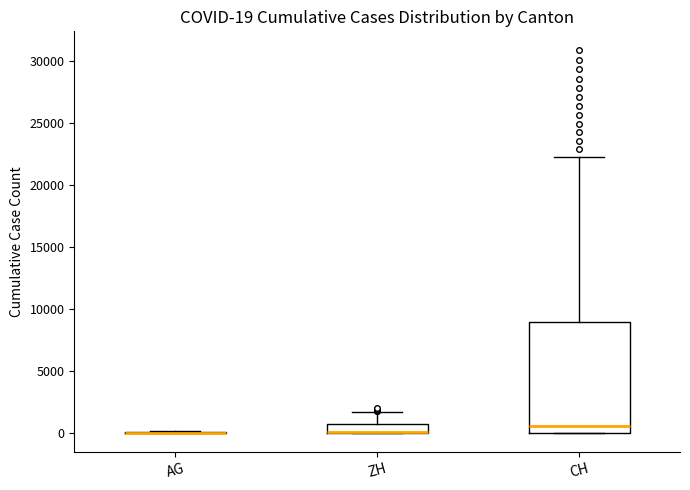

Which box is the tallest, from its lower edge to its upper edge?

CH